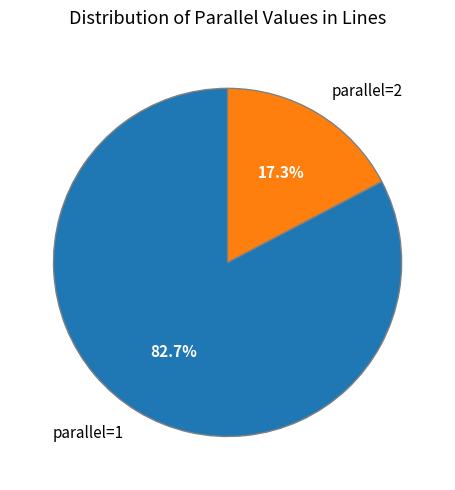

What is the majority slice?

parallel=1